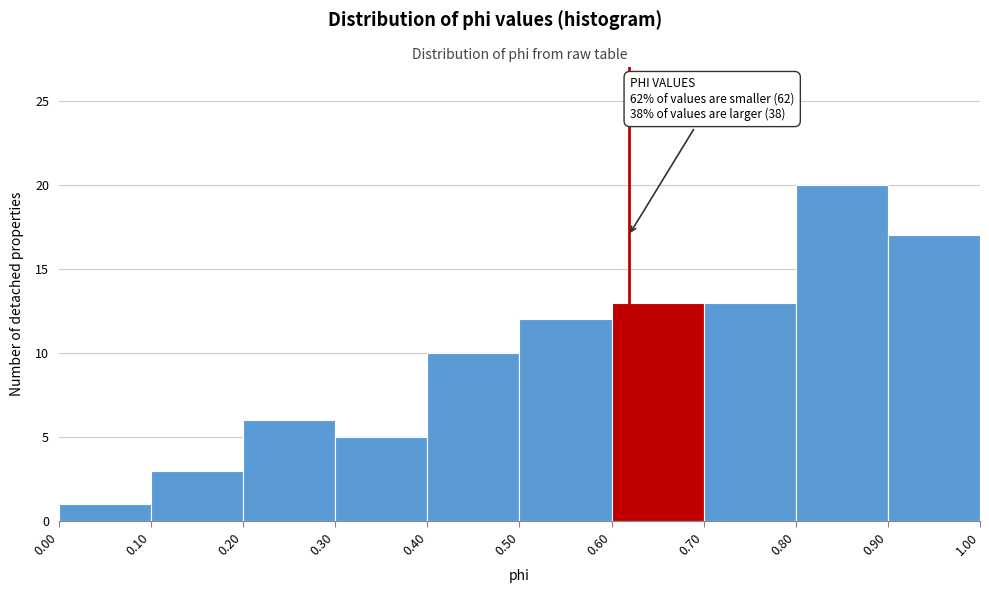

Over which range of the x-axis is the bar tallest?

0.80 to 0.90